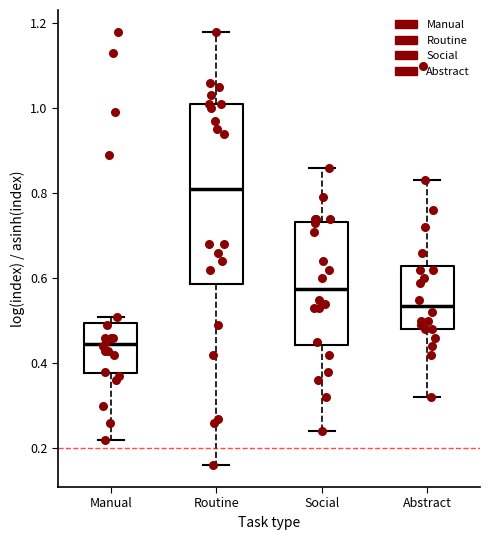

Where does the median line of the box for Routine sit on the y-axis? The values are not printed on the chart, so give them approximately, as read against the axis.

0.82